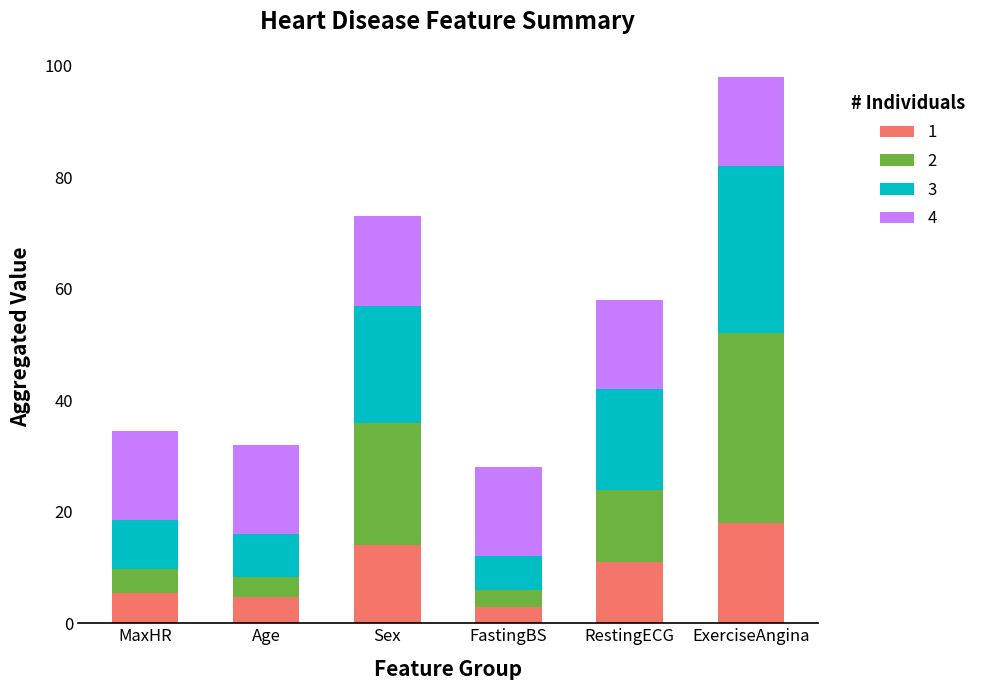

What is the label of the 1st bar from the left?

MaxHR